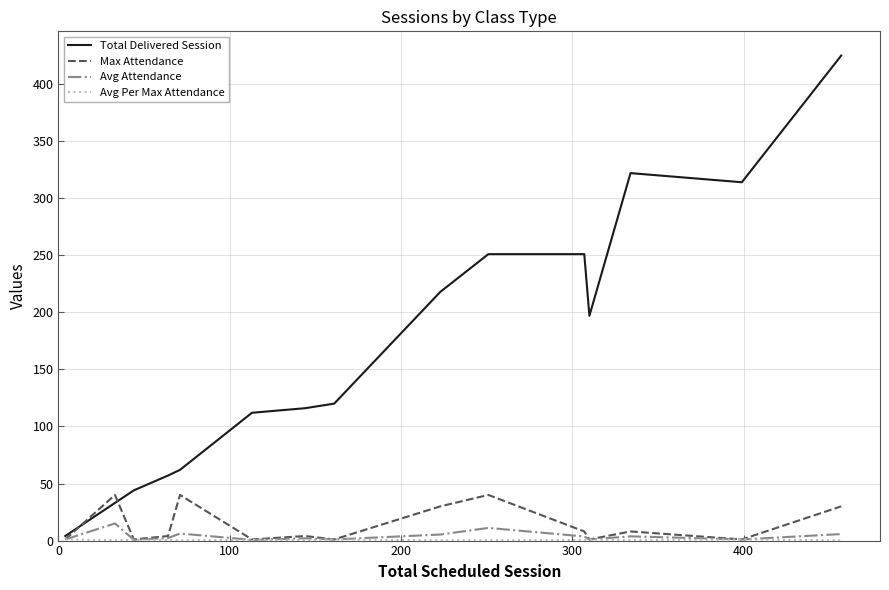

Which series has the largest range (max minus min)?

Total Delivered Session